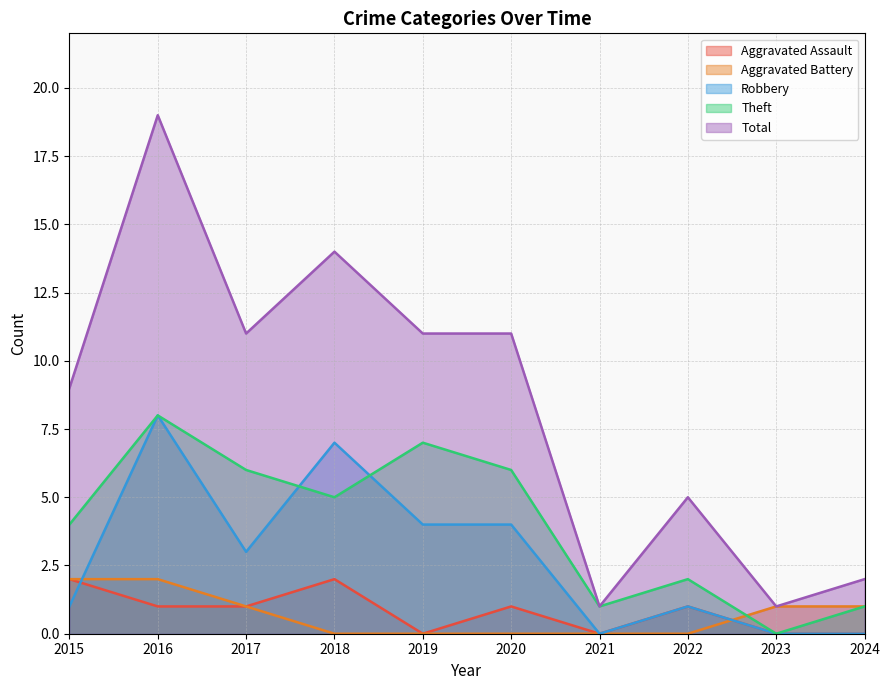

True or false: Theft has a value of 6 at 2017.

True